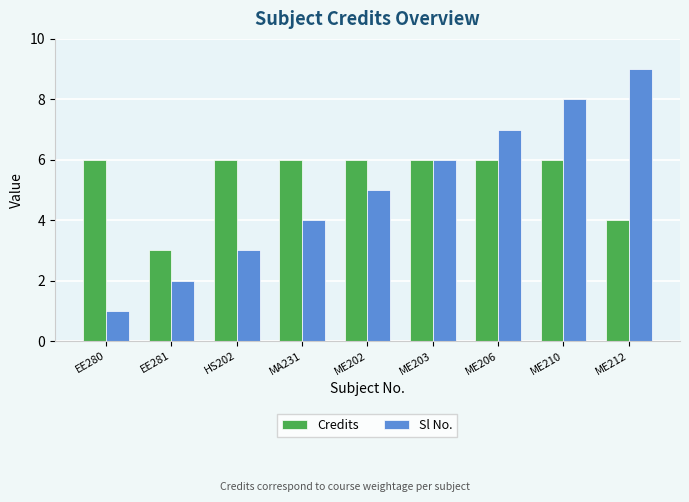

Which series has the largest range (max minus min)?

Sl No.